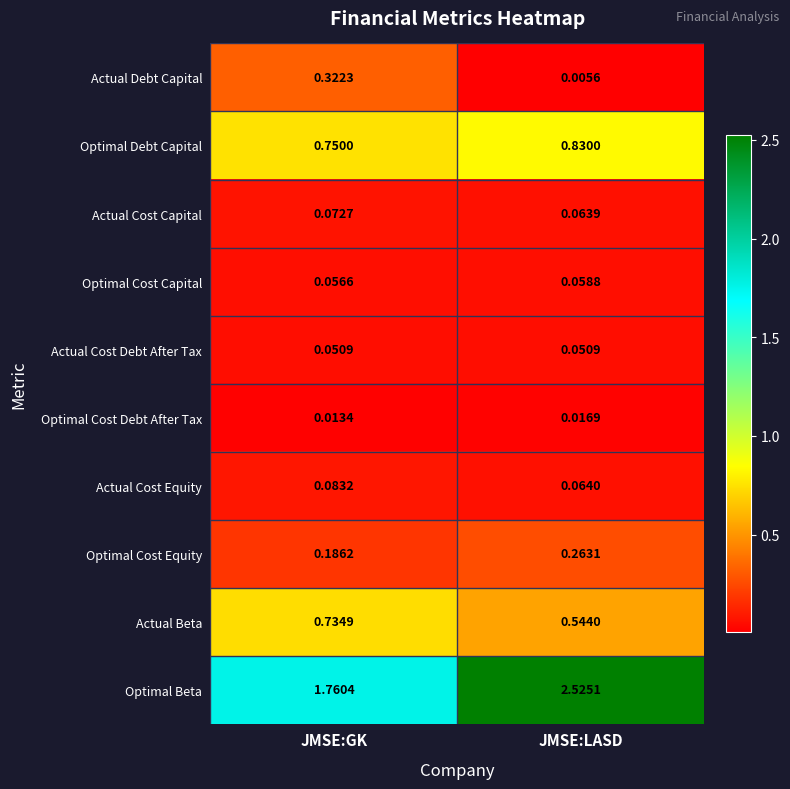

Which series has the largest total across all categories?

Optimal Beta